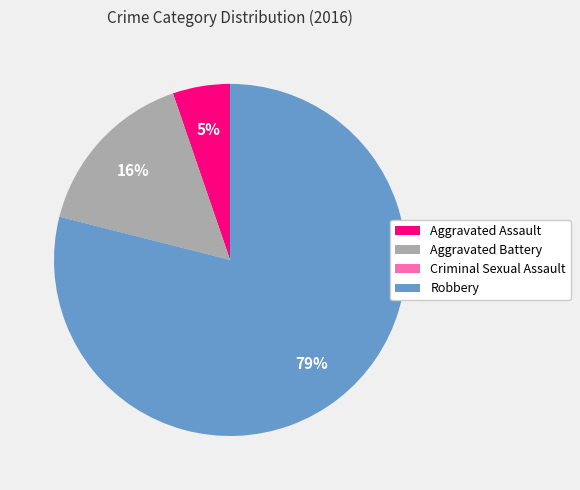

What is the majority slice?

Robbery